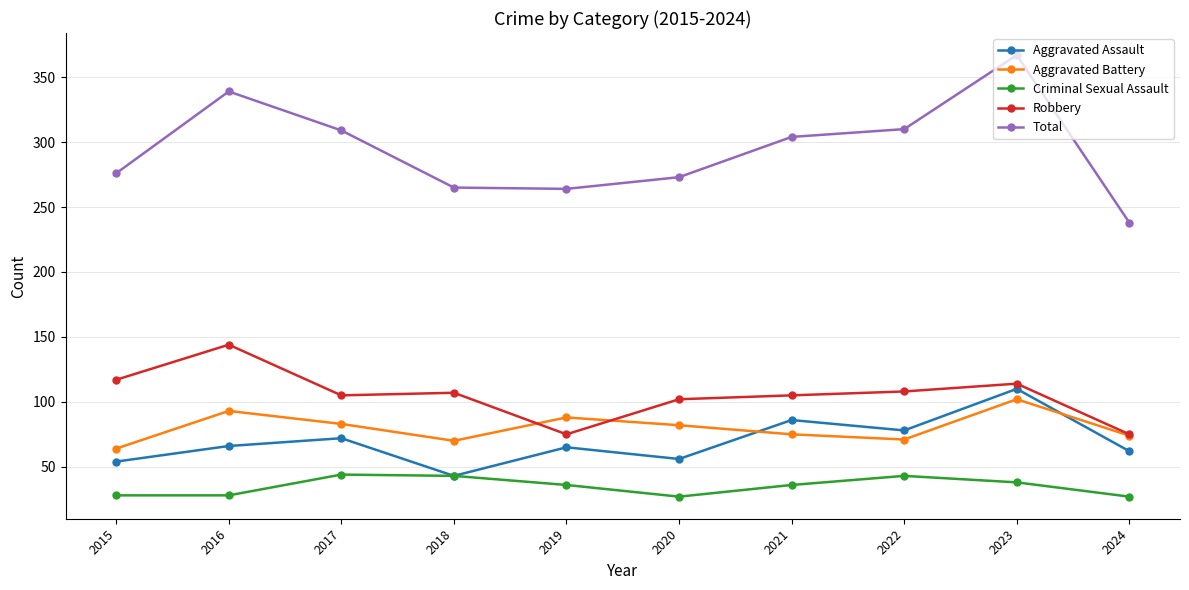

What are all the series names shown in the legend?

Aggravated Assault, Aggravated Battery, Criminal Sexual Assault, Robbery, Total